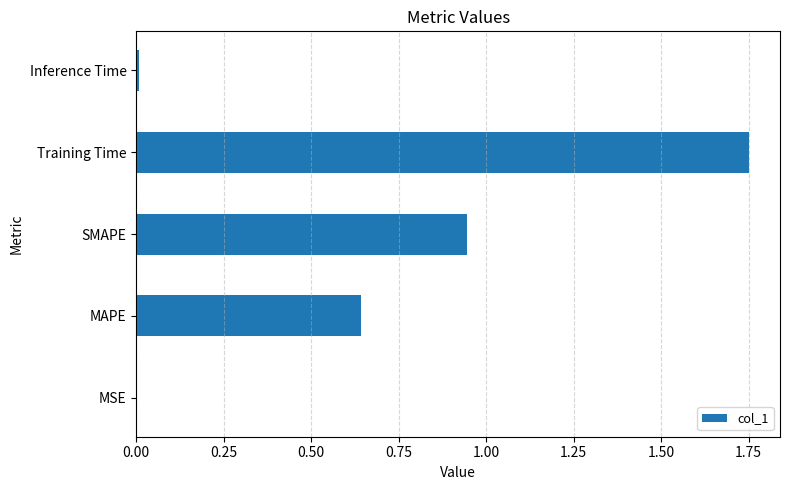

Are the bars horizontal?

Yes